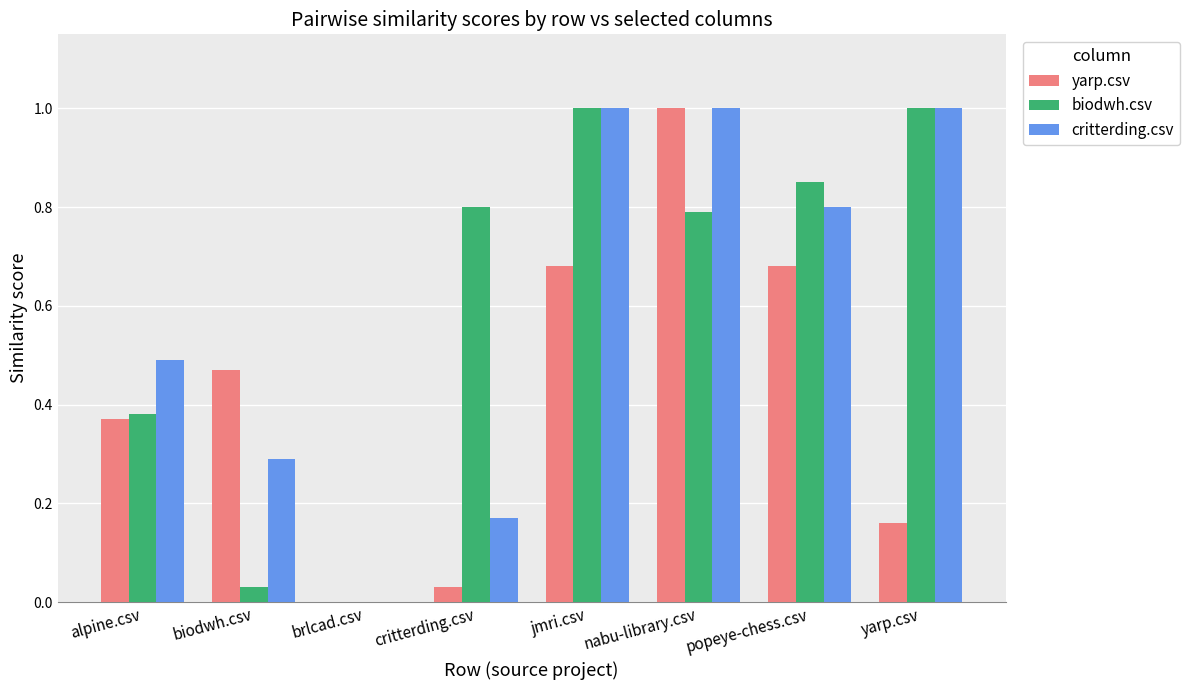

What is the maximum value for biodwh.csv?

1.0